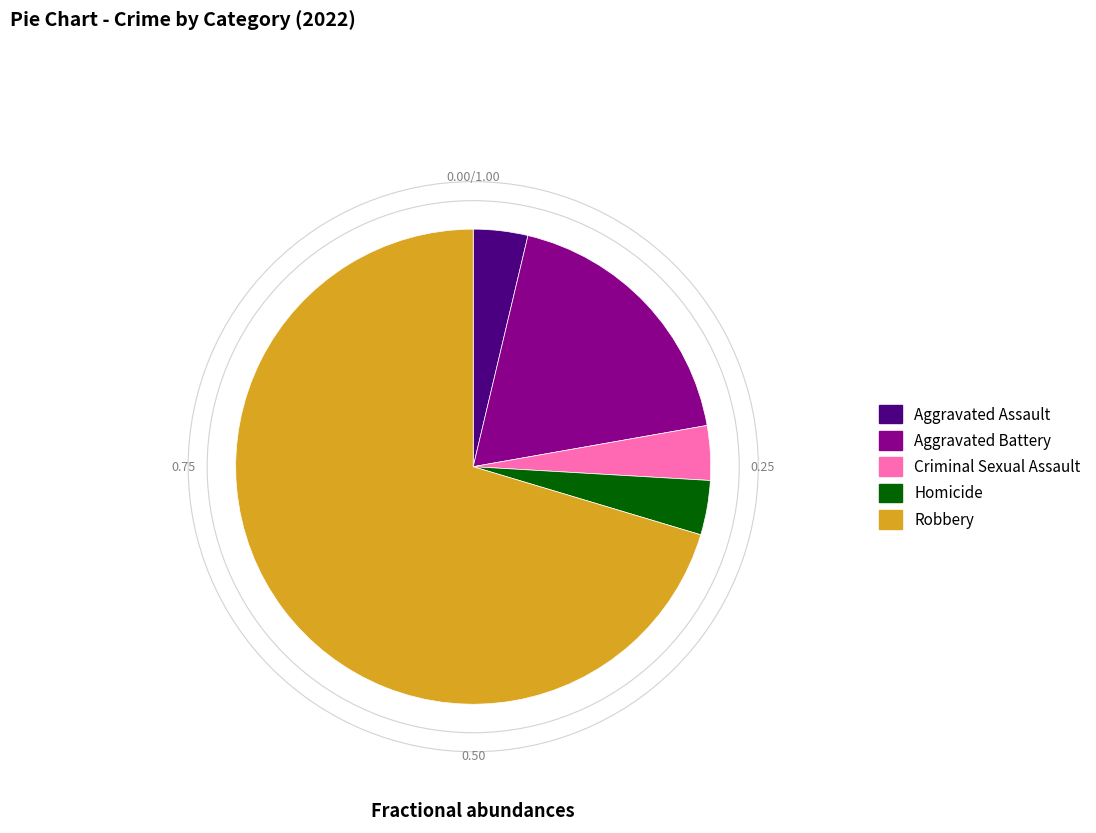

How many segments does this pie chart have?

5